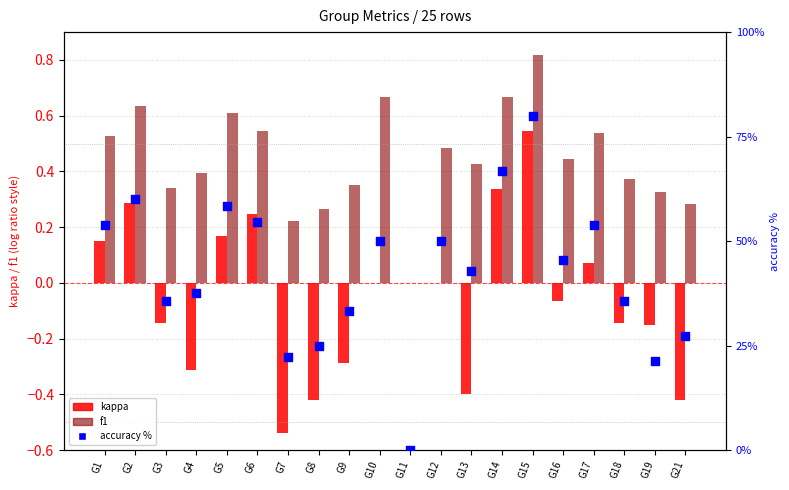

Which series contains the highest Y value?

accuracy %